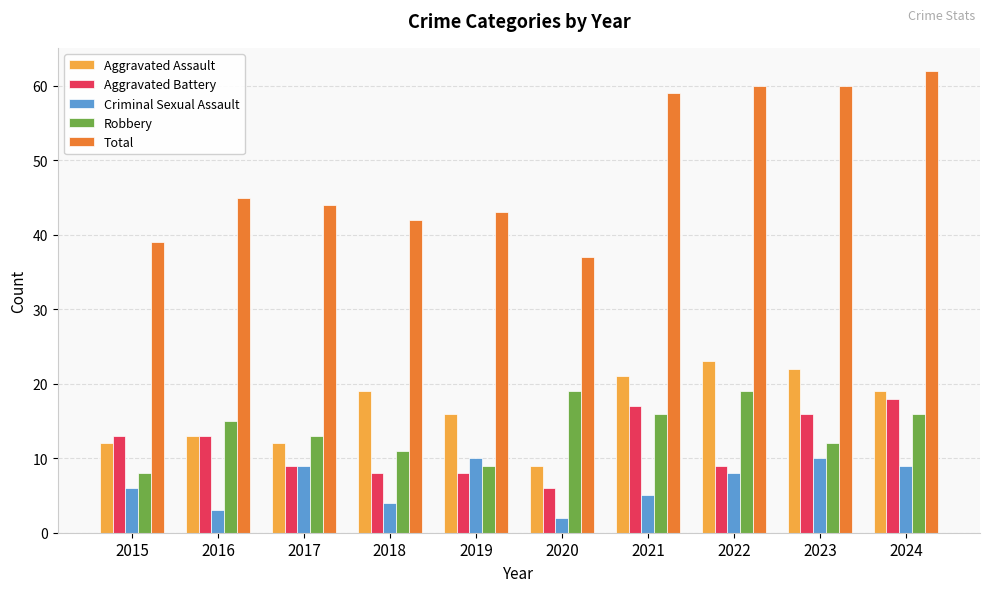

Reading right to left, extract all data points from this chart.

Aggravated Assault: 2024=19	2023=22	2022=23	2021=21	2020=9	2019=16	2018=19	2017=12	2016=13	2015=12
Aggravated Battery: 2024=18	2023=16	2022=9	2021=17	2020=6	2019=8	2018=8	2017=9	2016=13	2015=13
Criminal Sexual Assault: 2024=9	2023=10	2022=8	2021=5	2020=2	2019=10	2018=4	2017=9	2016=3	2015=6
Robbery: 2024=16	2023=12	2022=19	2021=16	2020=19	2019=9	2018=11	2017=13	2016=15	2015=8
Total: 2024=62	2023=60	2022=60	2021=59	2020=37	2019=43	2018=42	2017=44	2016=45	2015=39